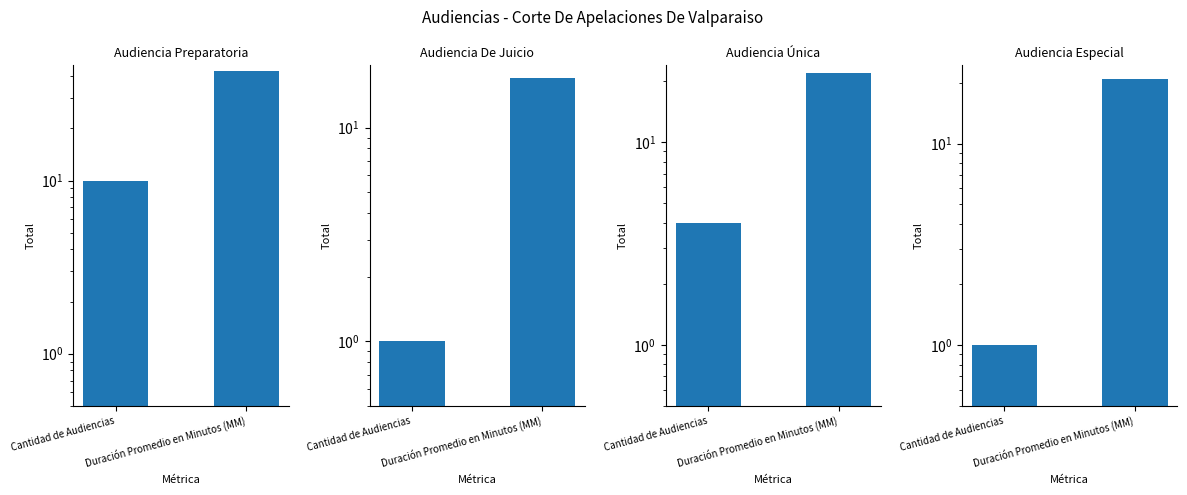

What is the label of the 1st bar from the left?

Cantidad de Audiencias